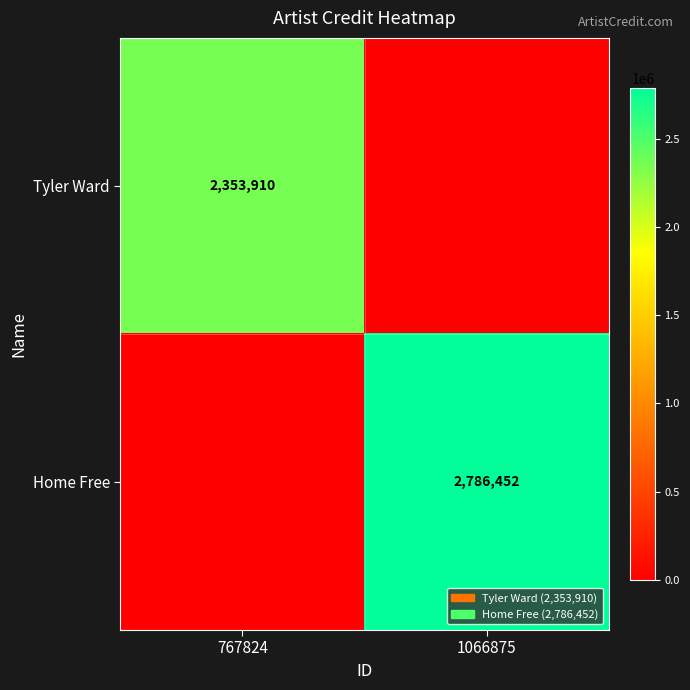

The Home Free series shows 2786452 at 1066875. True or false?

True